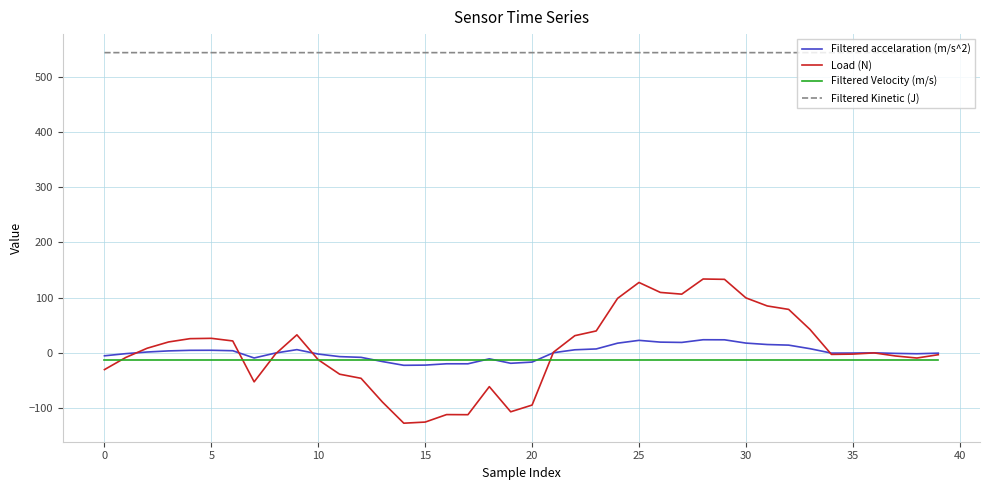

Which series has the largest total across all categories?

Filtered Kinetic (J)